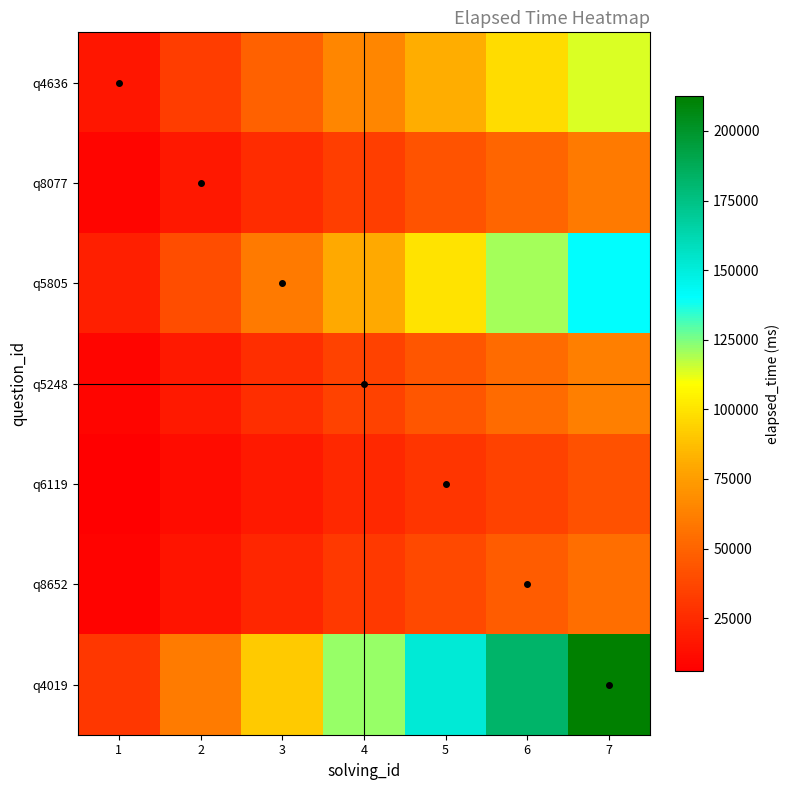

Which has a higher value, 5 or 1?

5